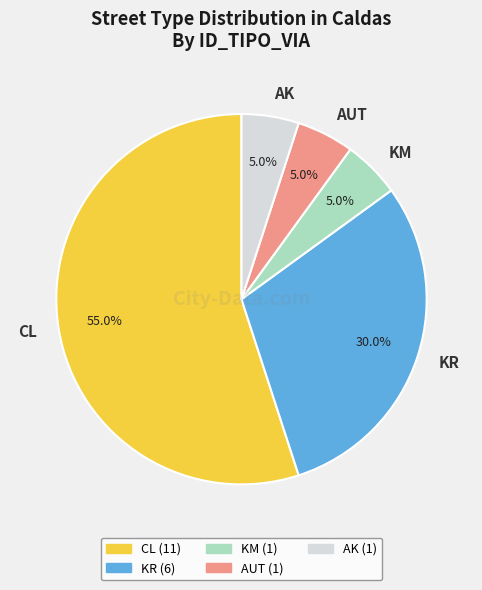

To the nearest percent, what is the average slice percentage?

20%